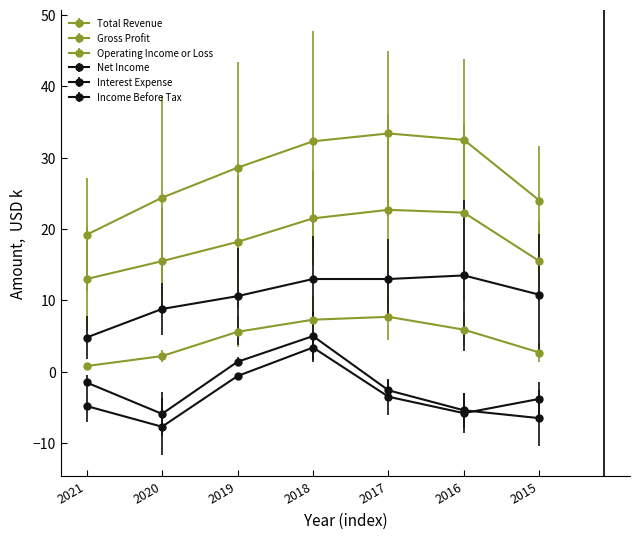

Is the value of Total Revenue at 2015 greater than the value of Gross Profit at 2019?

Yes